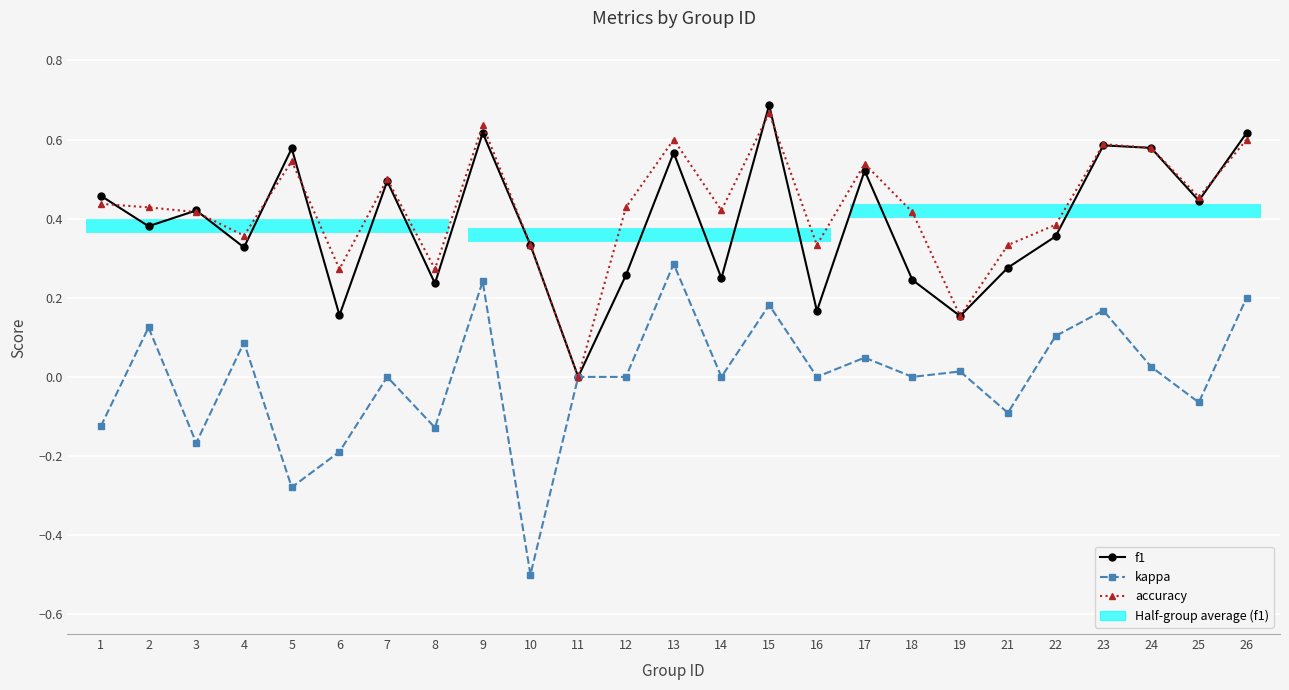

Is it true that accuracy equals 0.6 at 26?

True